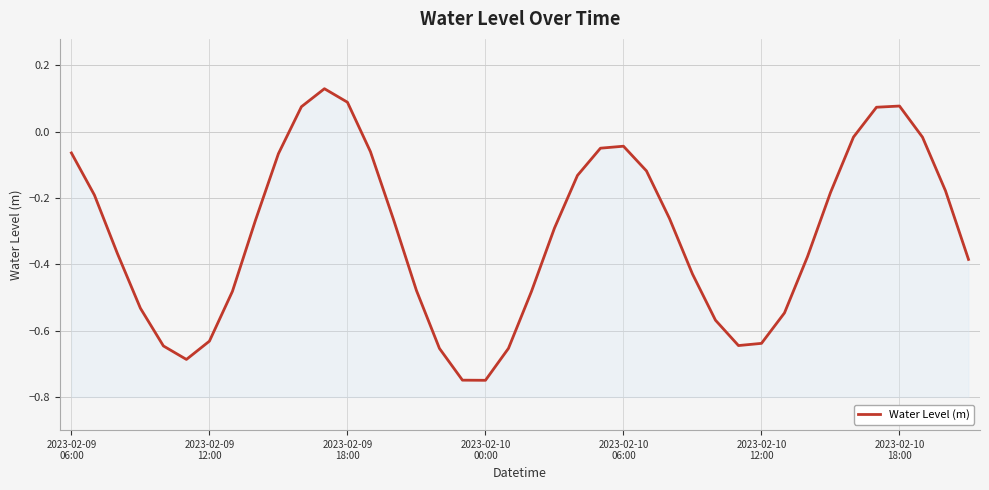

How many interior local valleys (lower than both neighbors) does the data have?

3